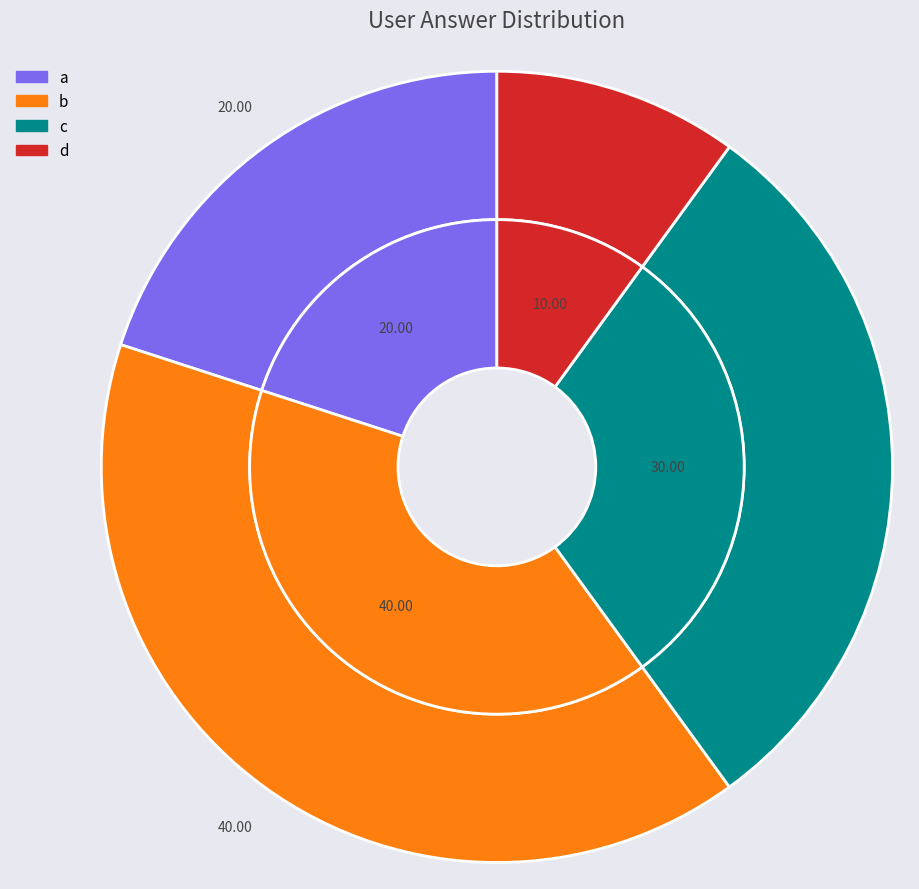

What is the ratio of the value at b to the value at a?

2.0